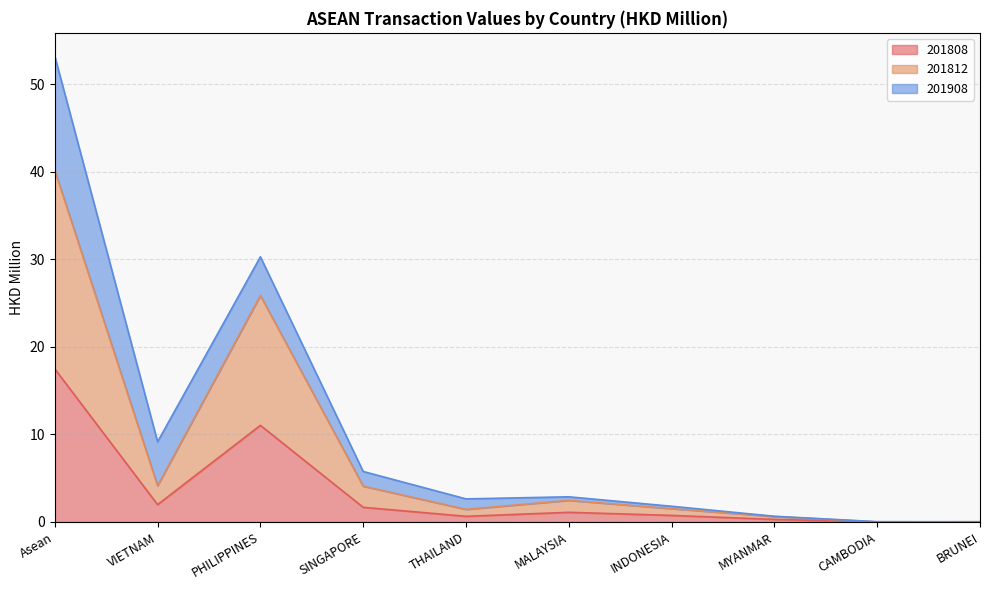

Which category has the highest value across all series?

Asean